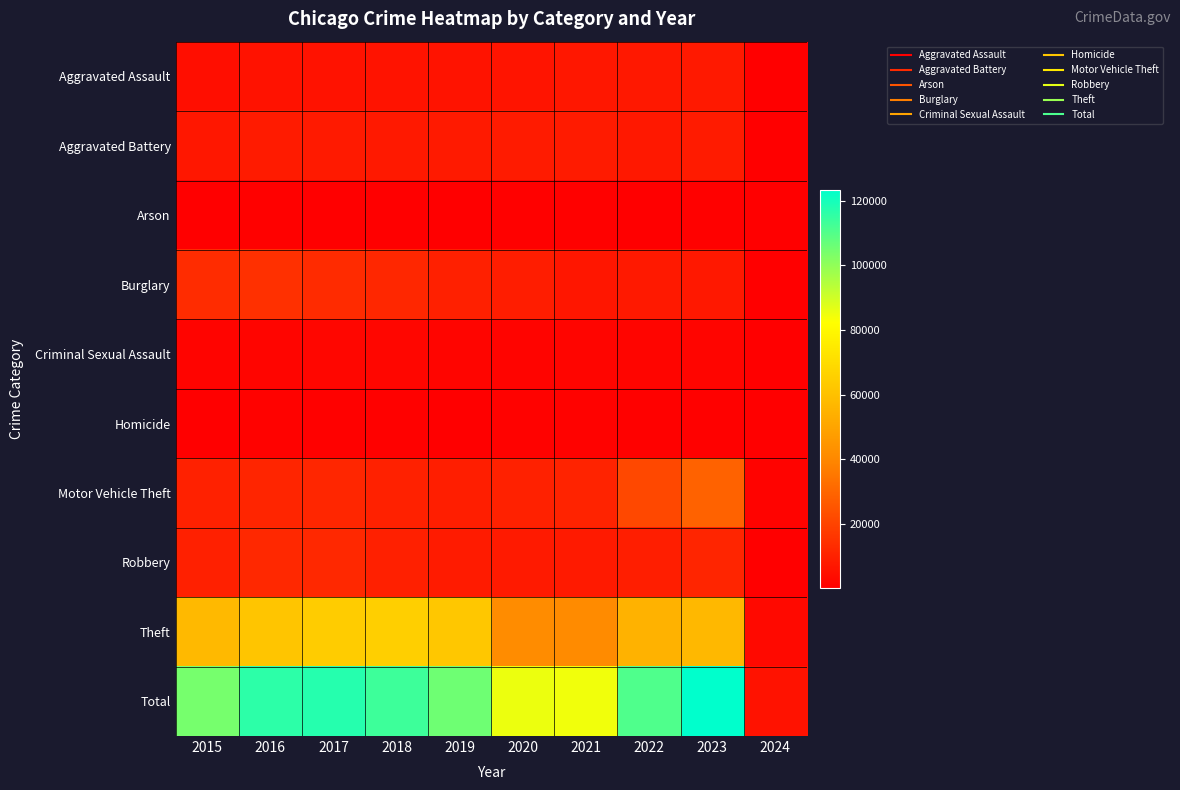

What is the total value across all series at 2019?

211160